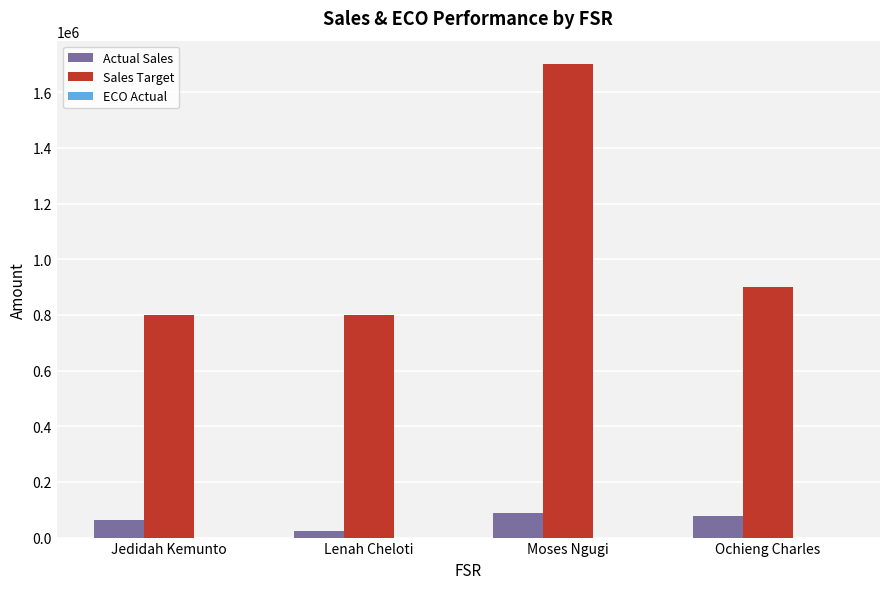

Is it true that Sales Target equals 1700000.0 at Moses Ngugi?

True